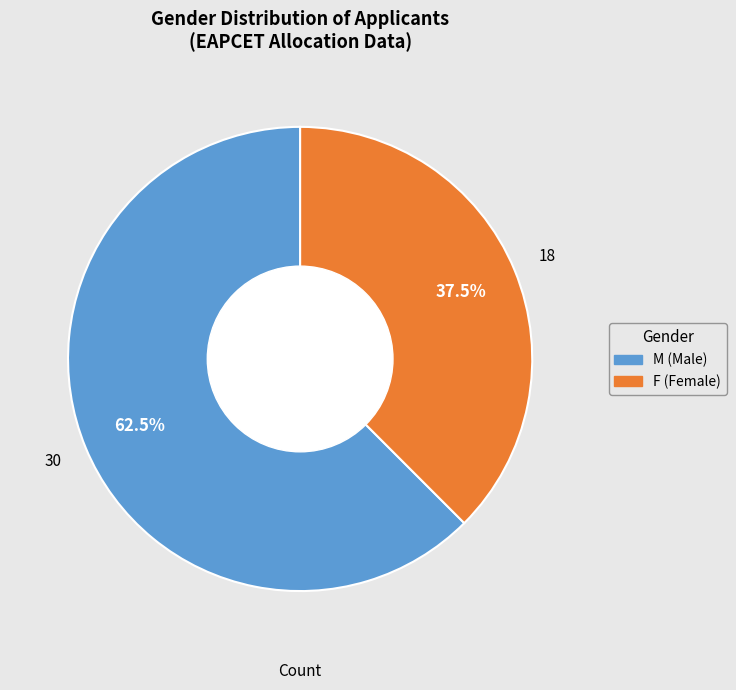

Is M the majority of the pie?

Yes